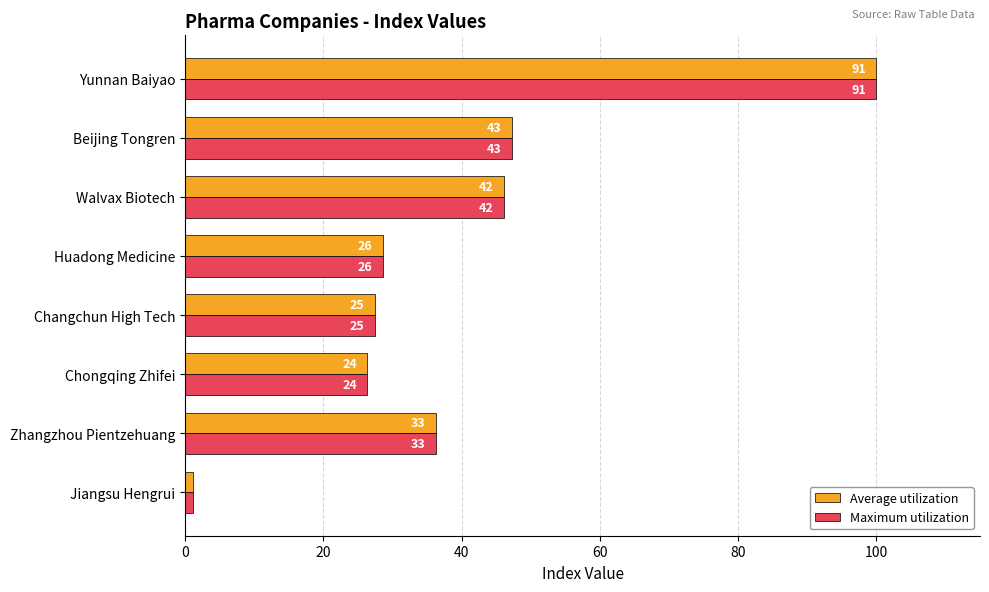

What are all the series names shown in the legend?

Average utilization, Maximum utilization